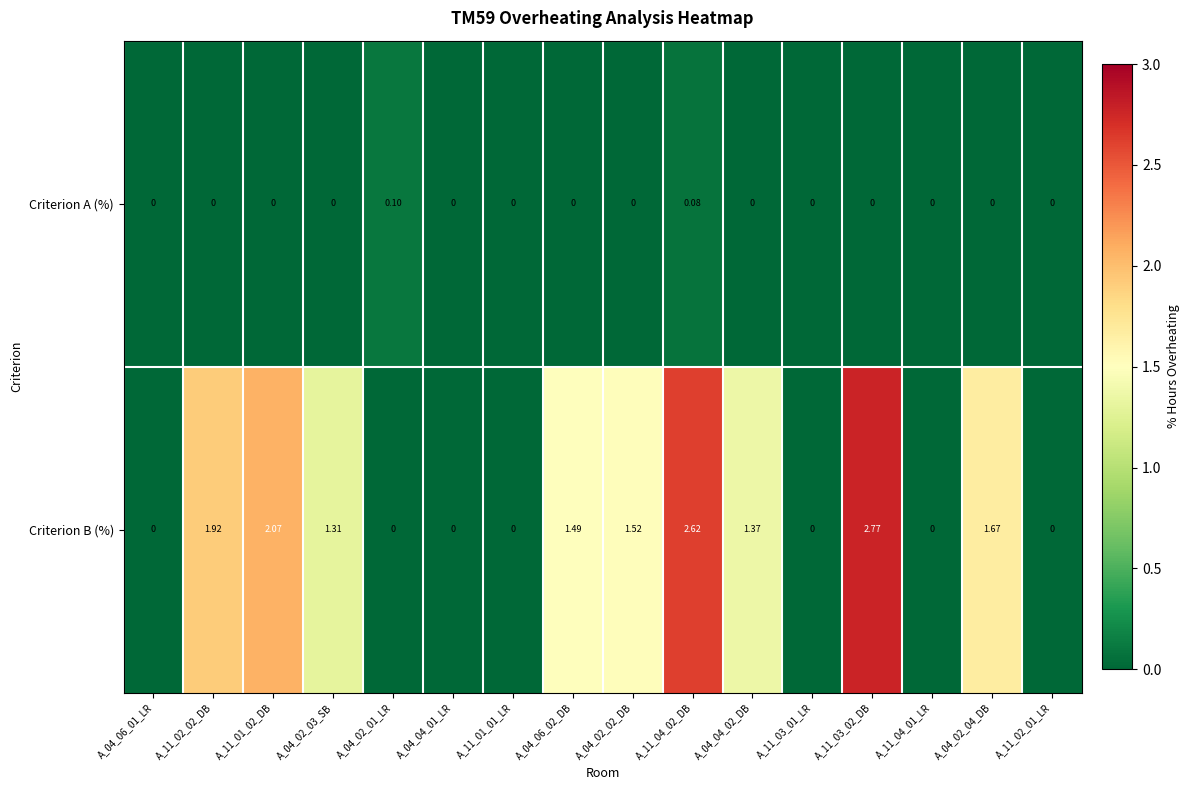

Is the value of Criterion B (%) at A_11_04_02_DB greater than the value of Criterion A (%) at A_11_04_02_DB?

Yes